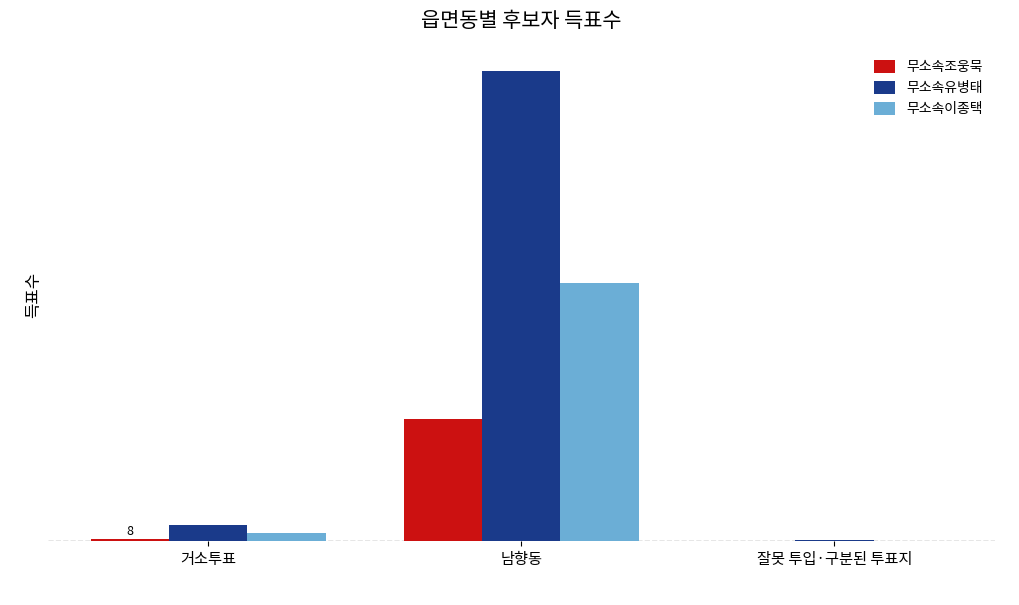

Reading left to right, list all the values displayed in this chart.

무소속조웅묵: 거소투표=8	남향동=428	잘못 투입·구분된 투표지=2
무소속유병태: 거소투표=58	남향동=1646	잘못 투입·구분된 투표지=3
무소속이종택: 거소투표=28	남향동=906	잘못 투입·구분된 투표지=0